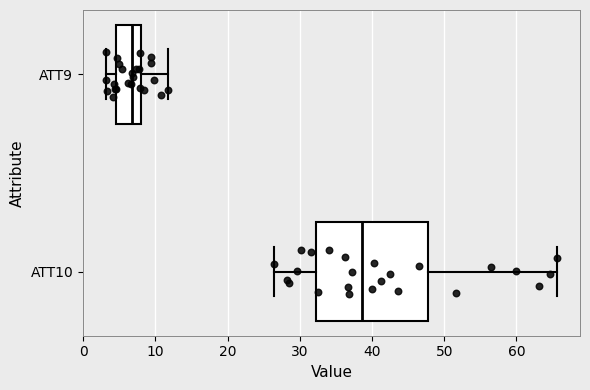

Reading bottom to top, read every box against the x-axis: the position of its median line, the range the box covers, and the ends of its whiskers. The values are not printed on the chart, so give them approximately, as read against the axis.

ATT10: median 39, box 32 to 48, whiskers 26 to 66
ATT9: median 7, box 5 to 8, whiskers 3 to 12